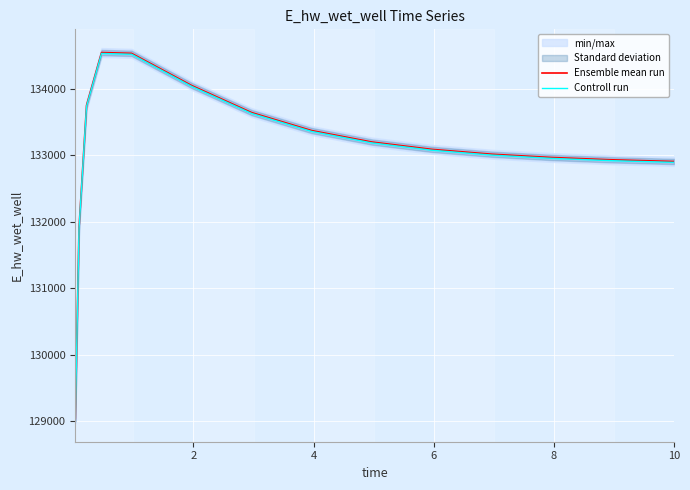

What is the smallest value displayed?

129026.0